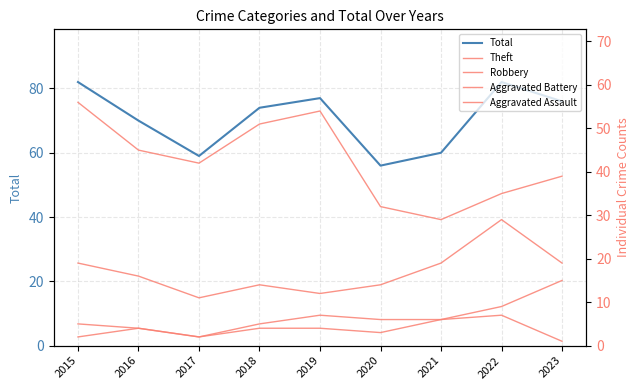

Between 2018 and 2022, which series saw the biggest shift?

Theft